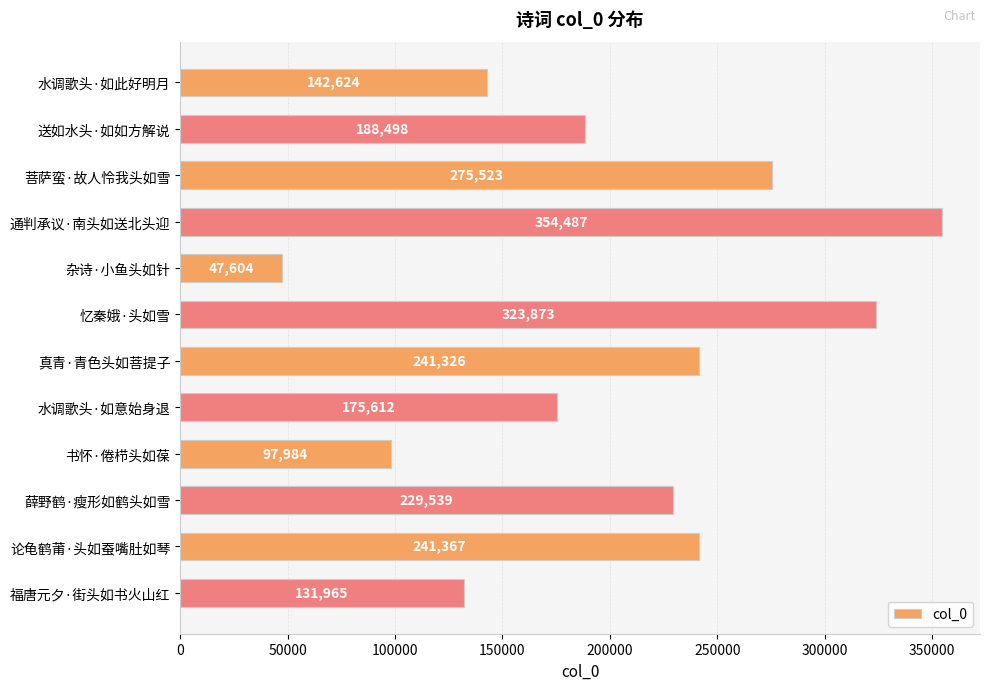

What is the difference between the maximum and minimum values?

306883